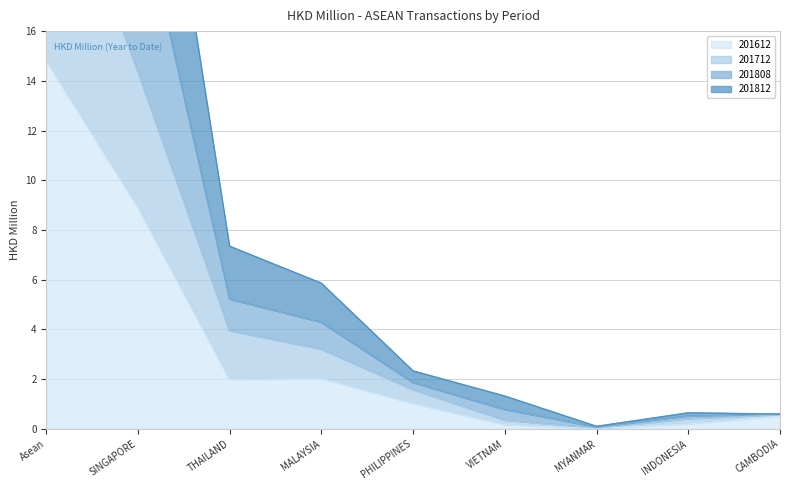

List the series in order of their overall mean, highest first.

201808, 201812, 201712, 201612